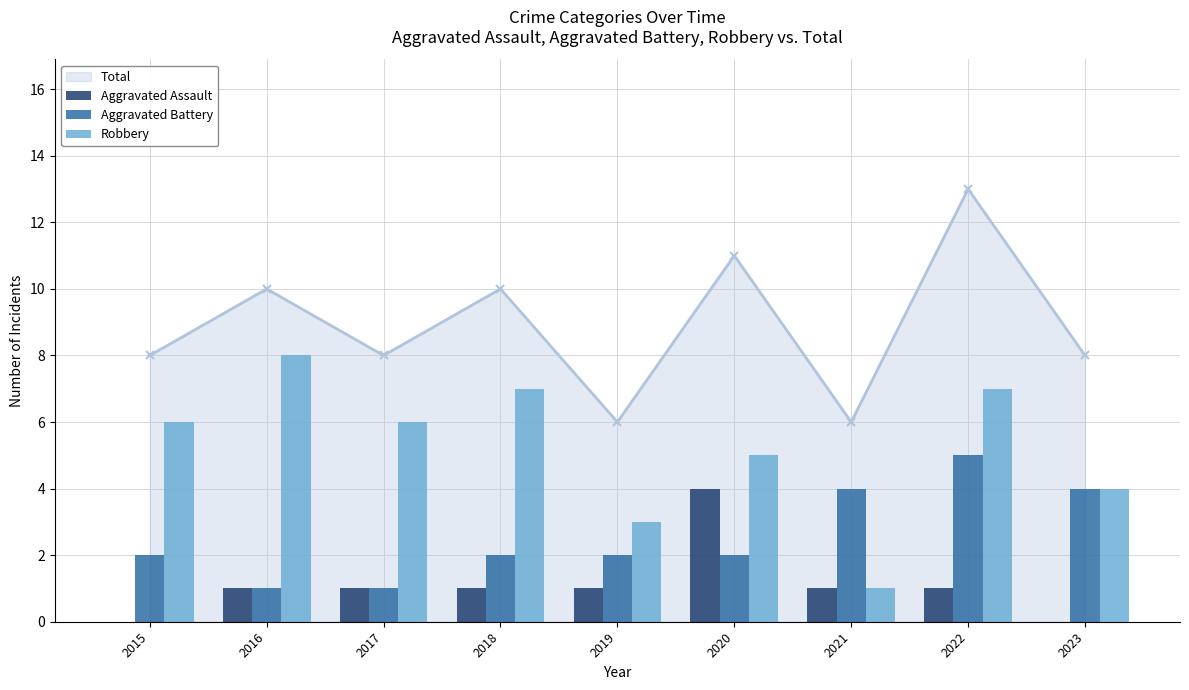

How many bars are there in total?

27